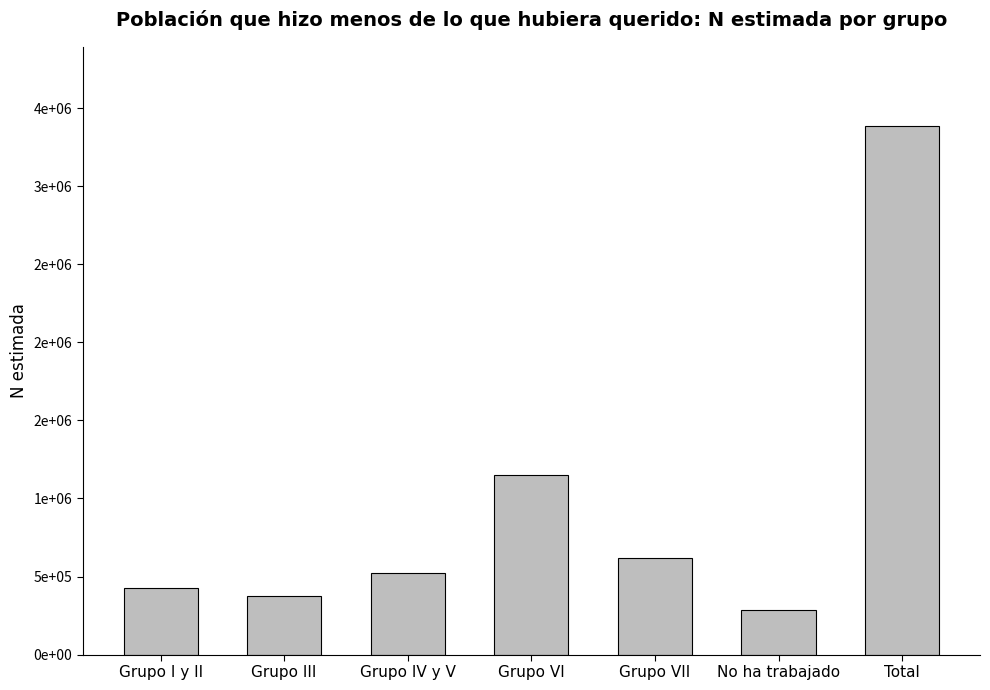

List the labels in order of value, smallest first.

No ha trabajado, Grupo III, Grupo I y II, Grupo IV y V, Grupo VII, Grupo VI, Total